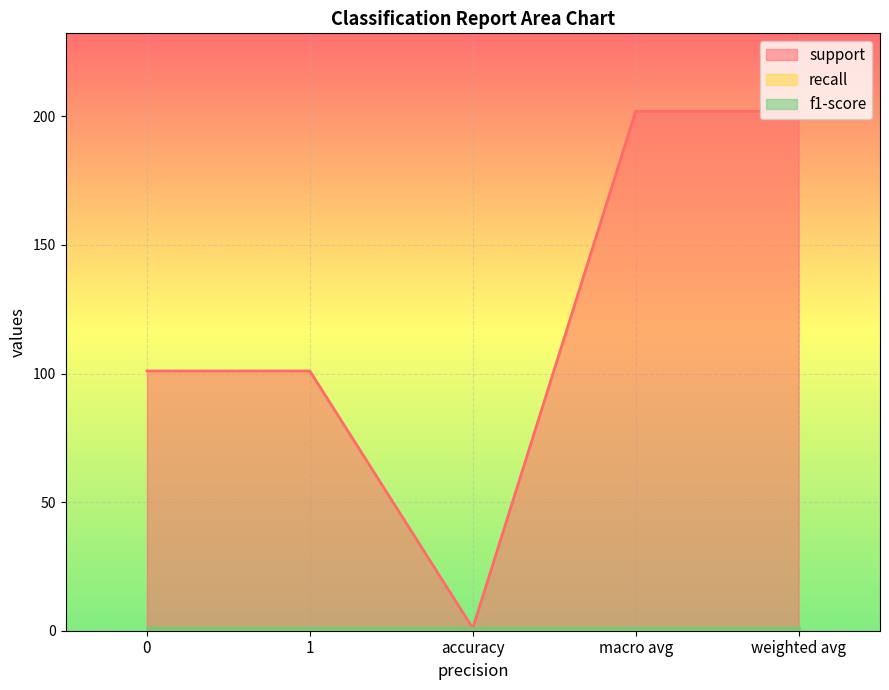

True or false: recall and f1-score intersect in this chart.

False